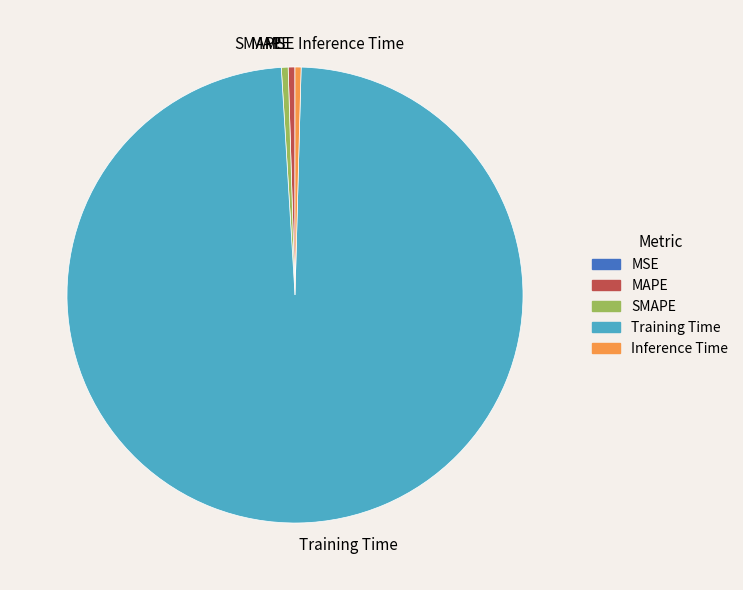

What is the largest slice in the pie chart?

Training Time